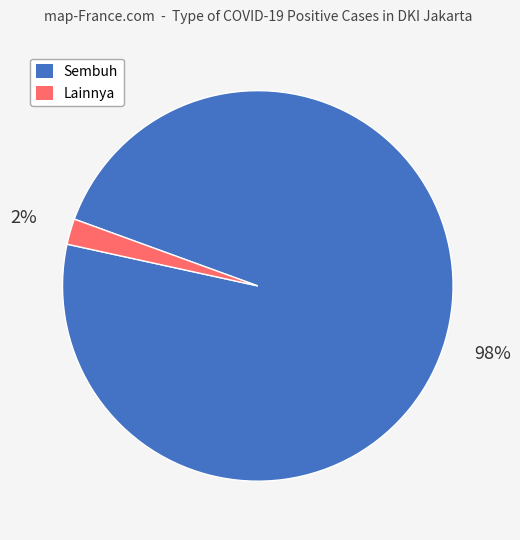

To the nearest percent, what is the difference between the largest and smallest slice percentages?

96%